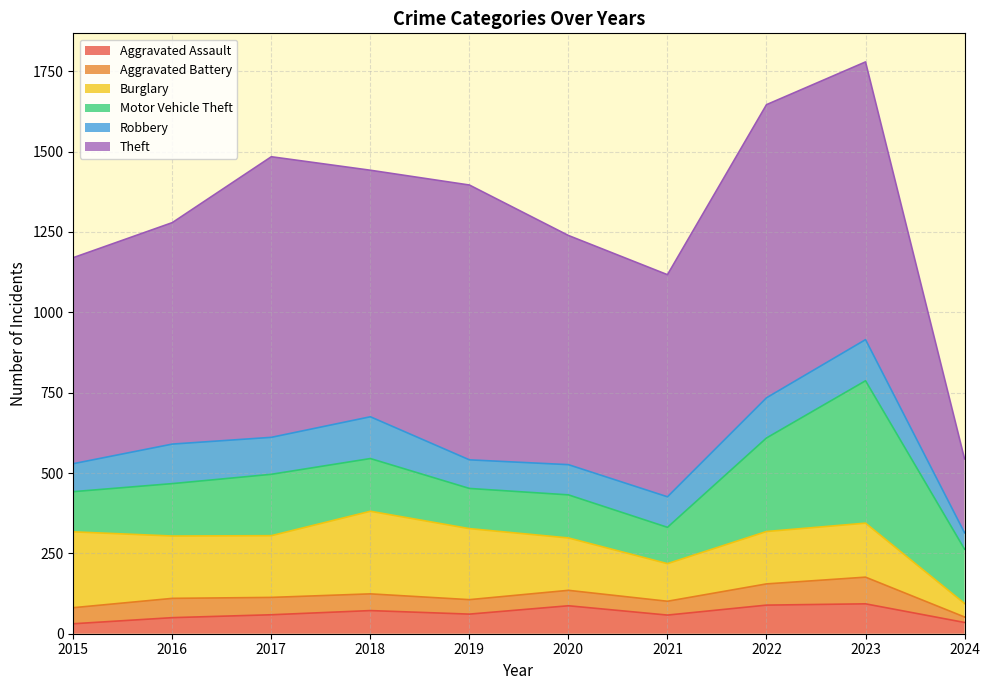

What are all the series names shown in the legend?

Aggravated Assault, Aggravated Battery, Burglary, Motor Vehicle Theft, Robbery, Theft